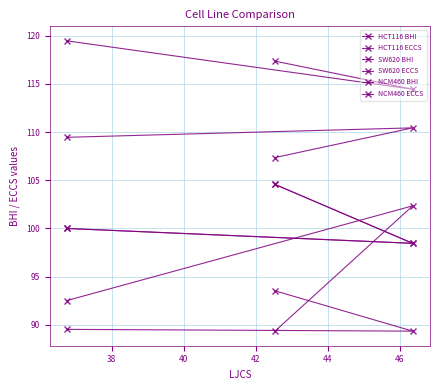

What are all the series names shown in the legend?

HCT116 BHI, HCT116 ECCS, SW620 BHI, SW620 ECCS, NCM460 BHI, NCM460 ECCS